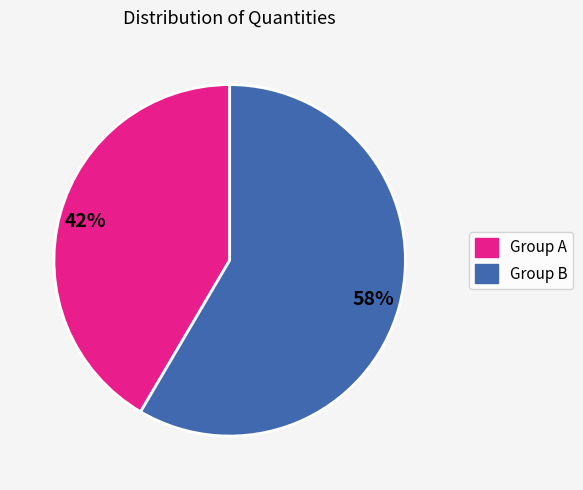

Is there a majority slice in this chart?

Yes